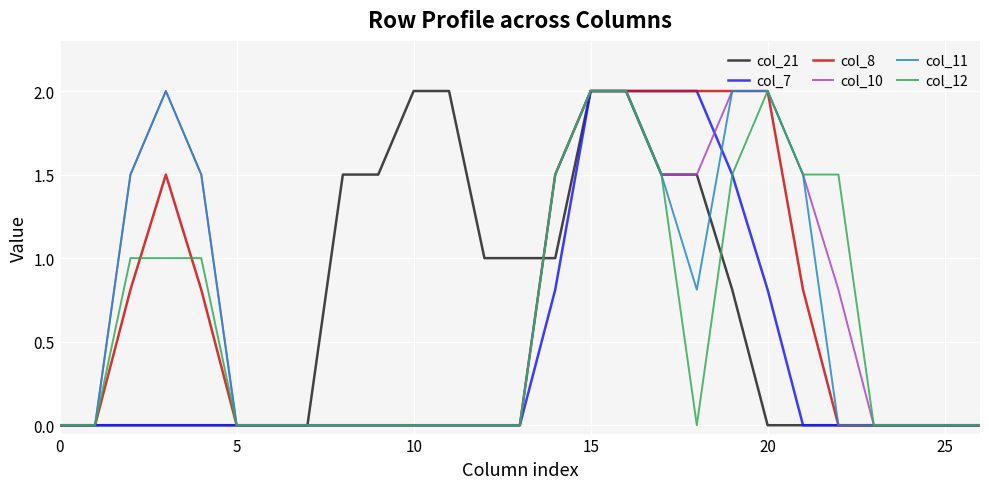

What is the maximum value shown in the chart?

2.0